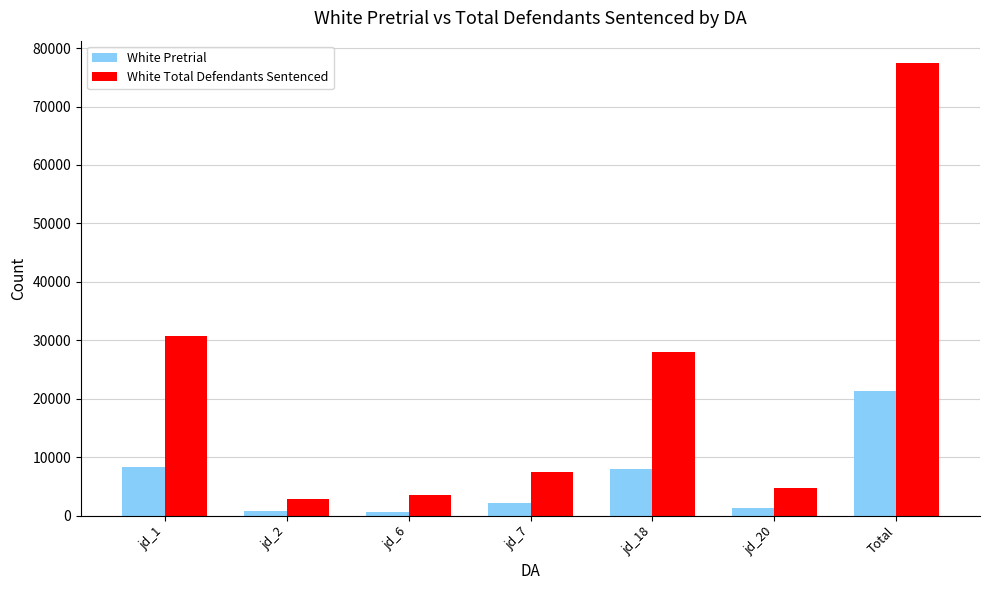

What is the smallest value displayed?

697